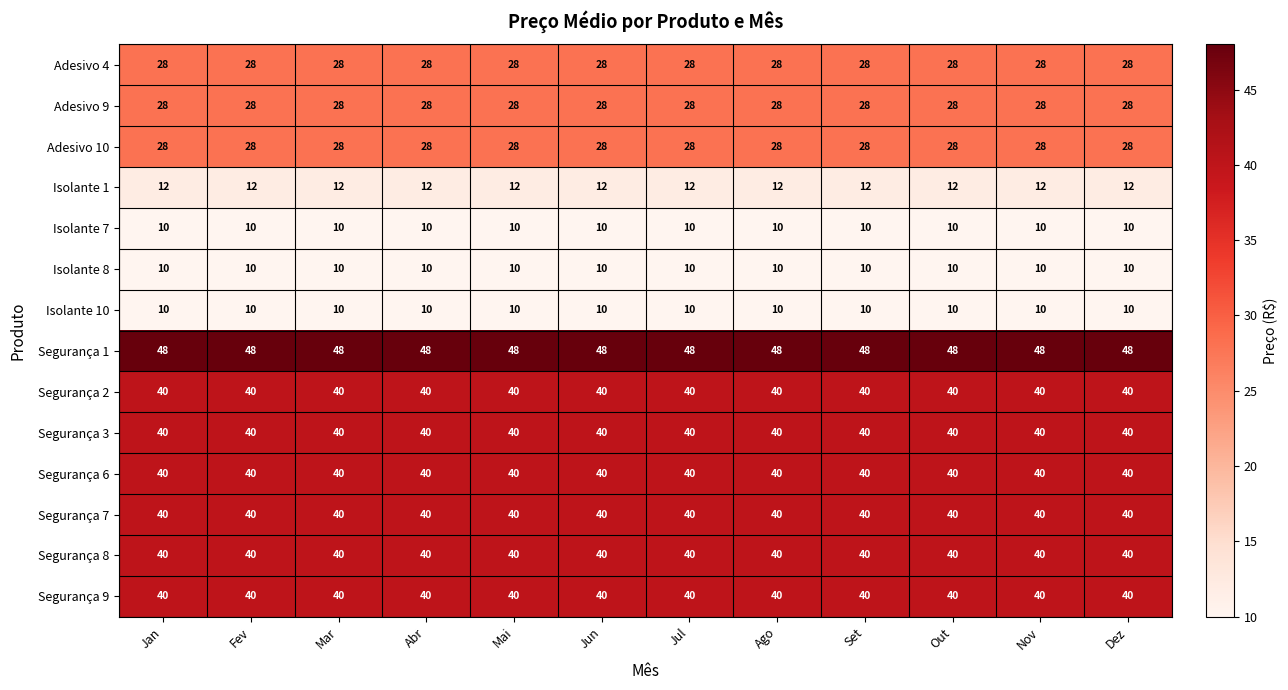

What is the maximum value for Isolante 1?

12